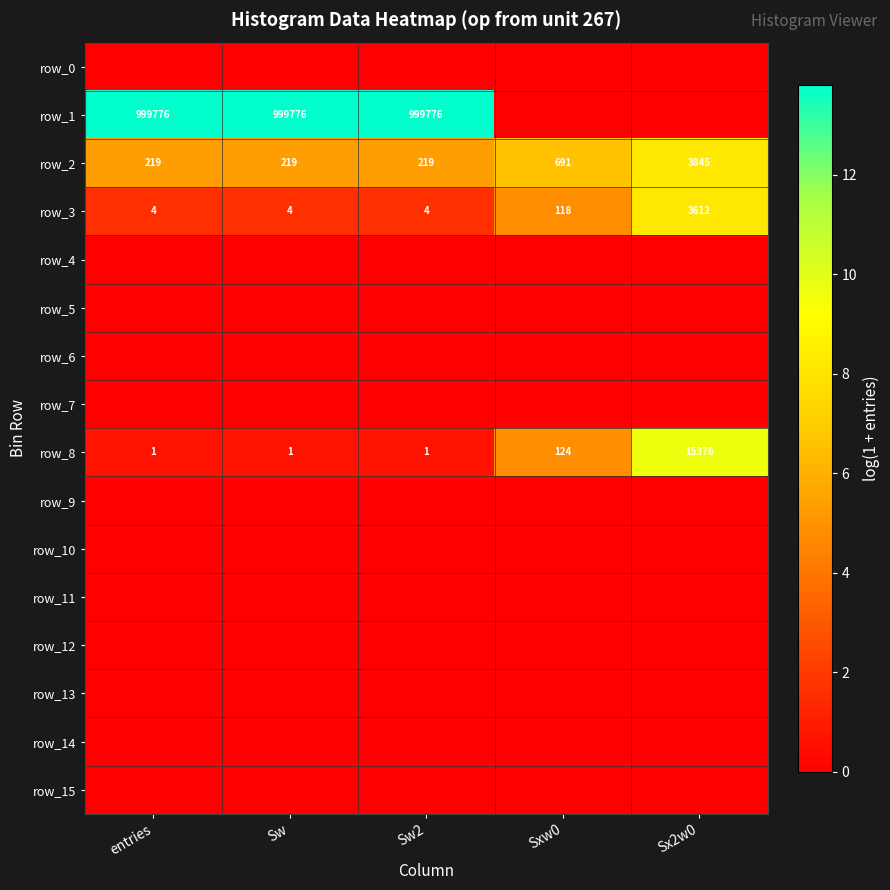

List the labels in order of row_1 value, smallest first.

Sxw0, Sx2w0, entries, Sw, Sw2